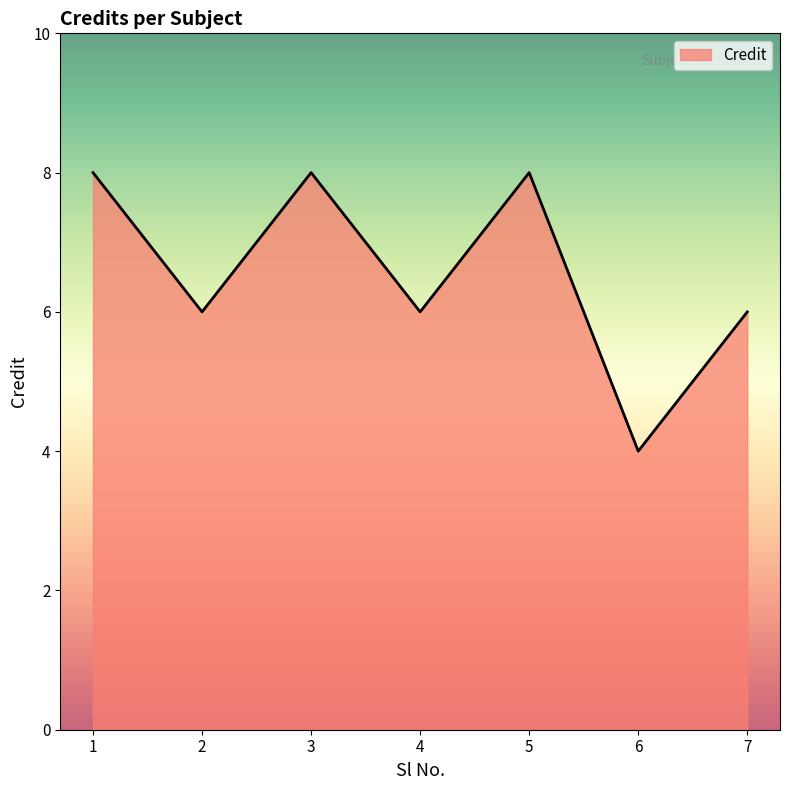

Between 5 and 7, which is larger?

5